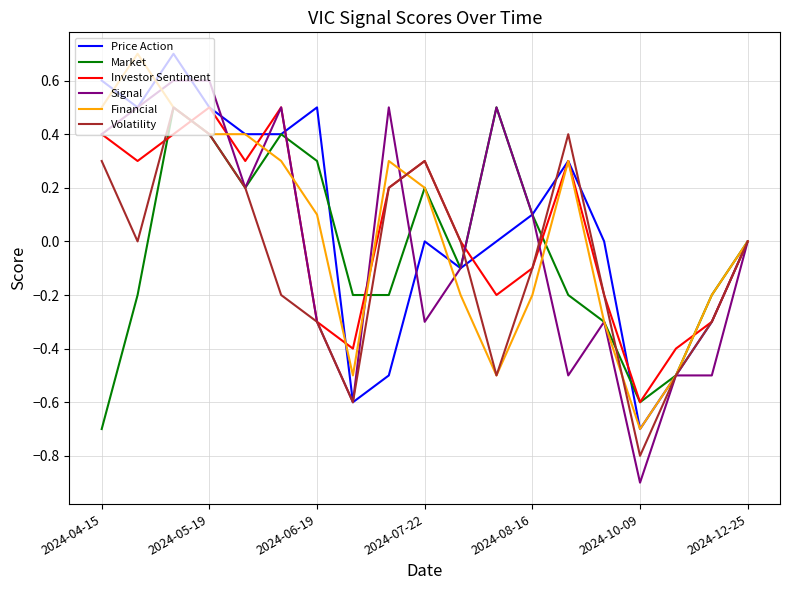

Is this an area chart (filled region under the line)?

No